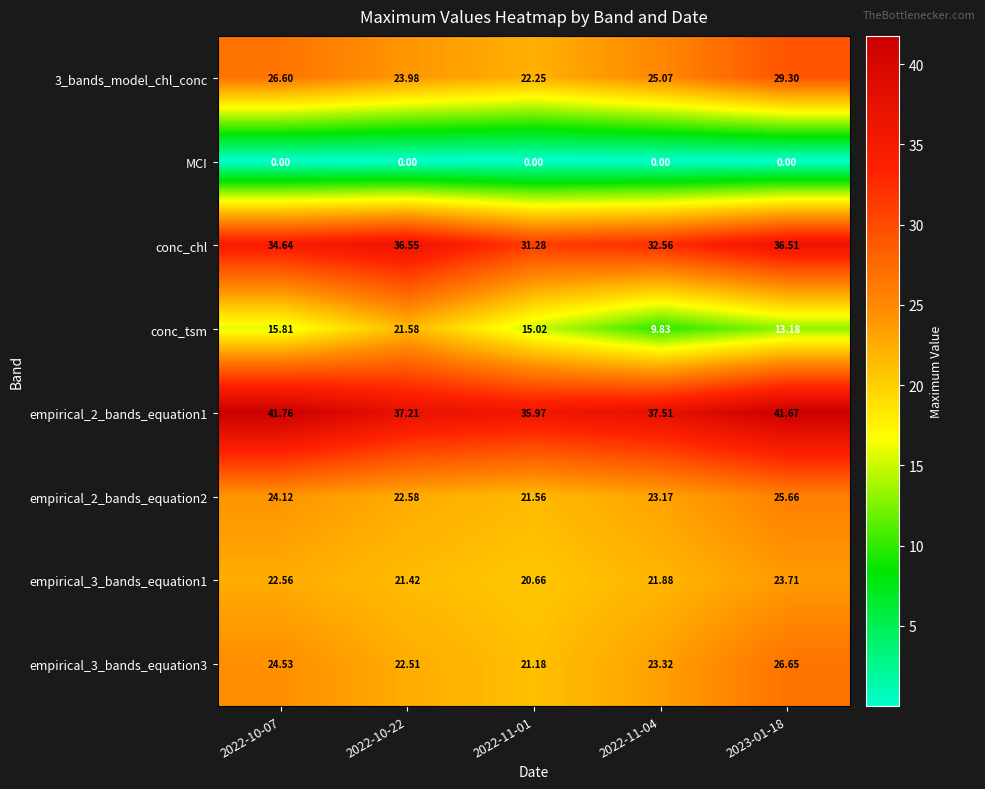

Count the number of data series in this chart.

8